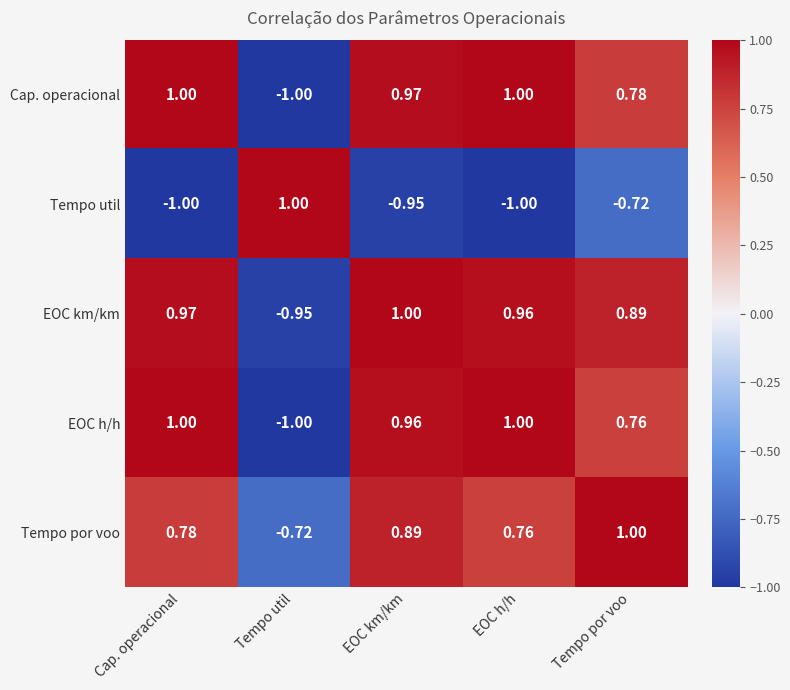

Which category has the highest value in the EOC km/km series?

EOC km/km